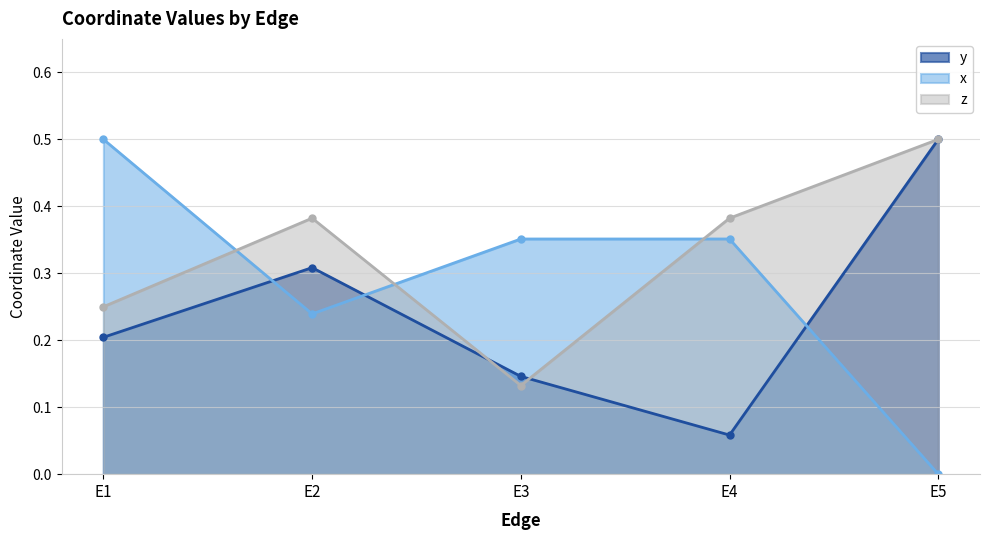

What is the difference between the second highest and minimum values in the z series?

0.2